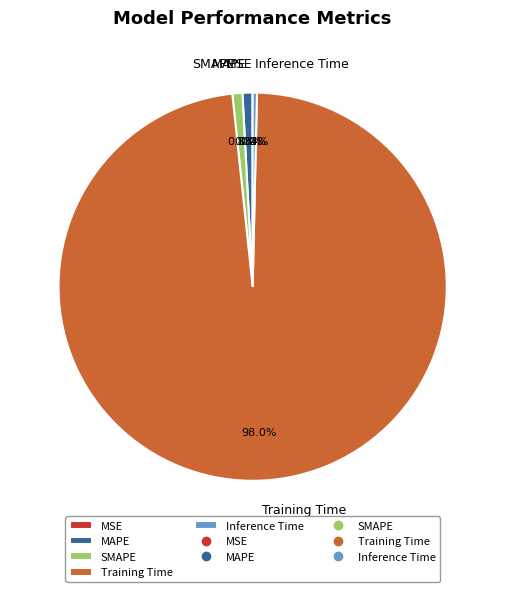

Which category has the biggest portion of the pie?

Training Time